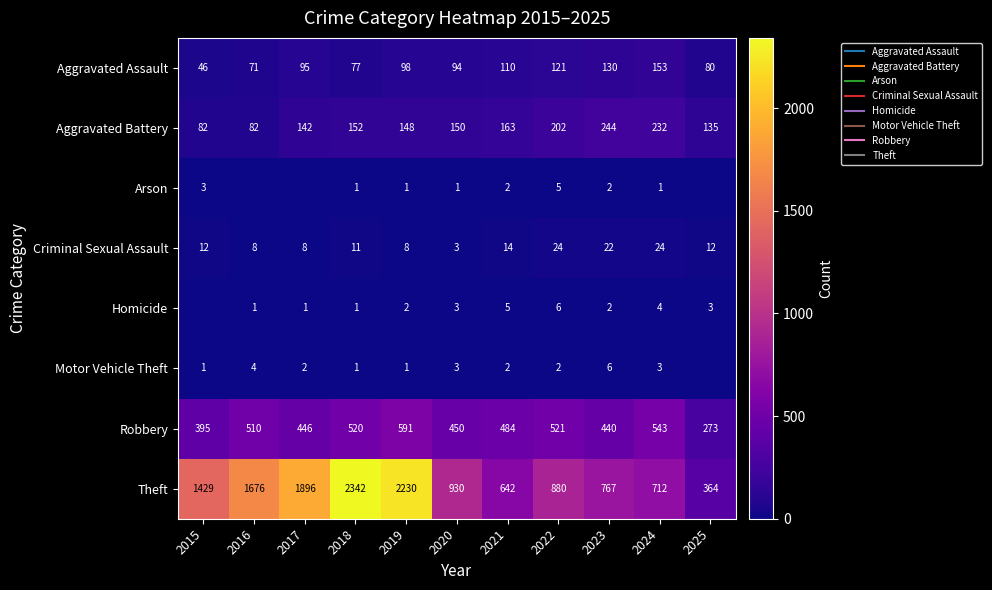

True or false: Homicide has a value of 3 at 2025.

True